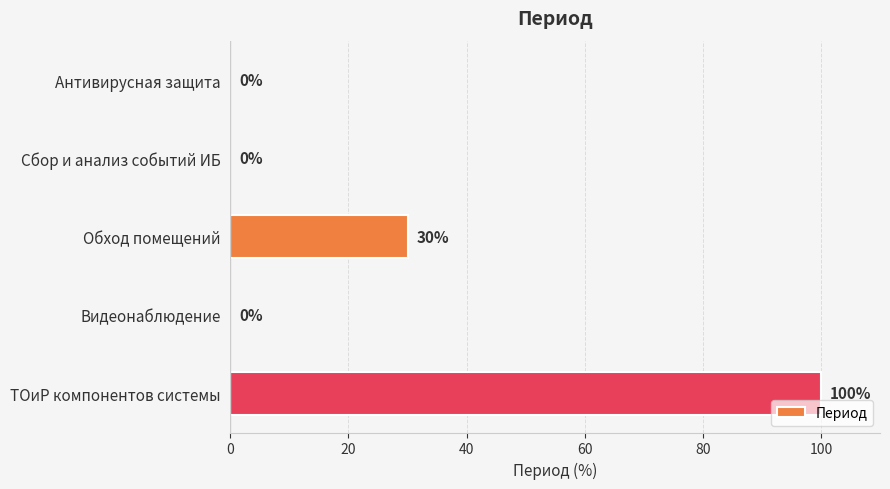

Are the bars horizontal?

Yes